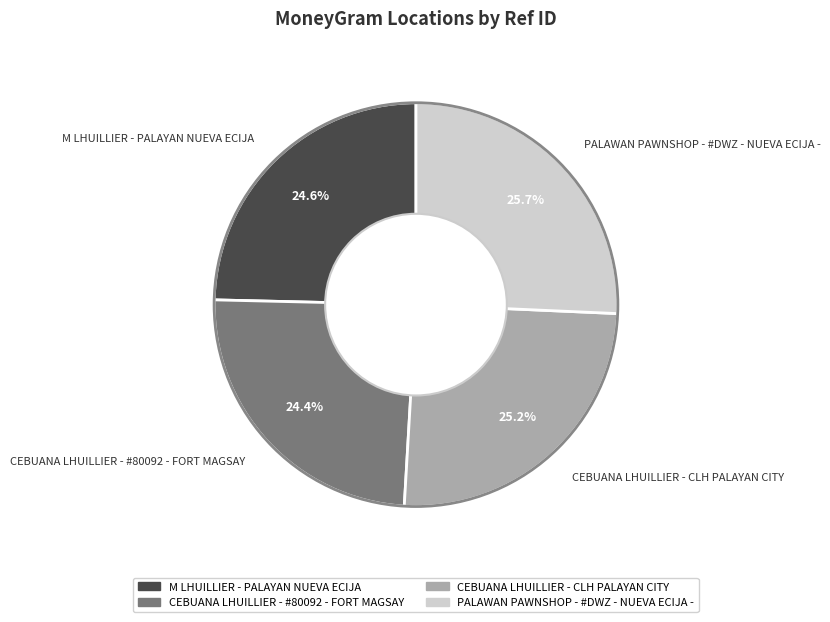

Is it true that M LHUILLIER - PALAYAN NUEVA ECIJA is 30% of the pie?

False